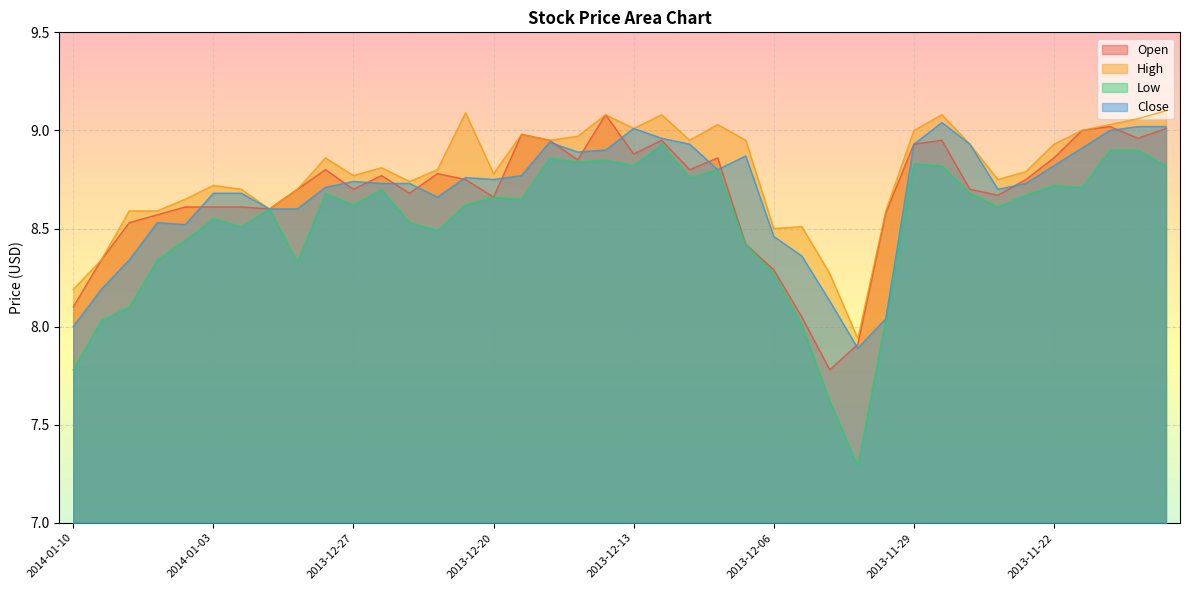

What is the sum of all High values?

351.4